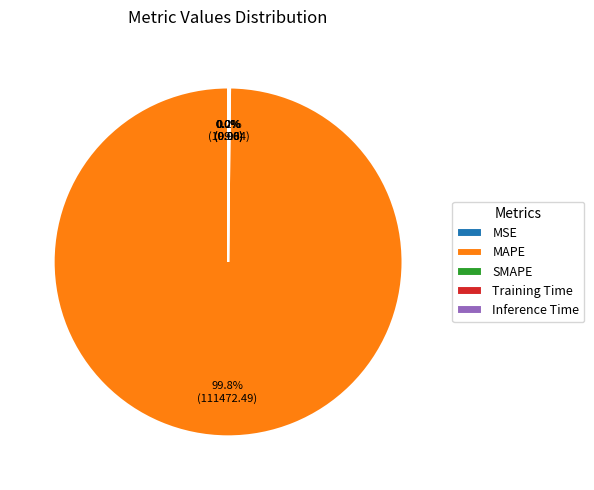

Is there a majority slice in this chart?

Yes